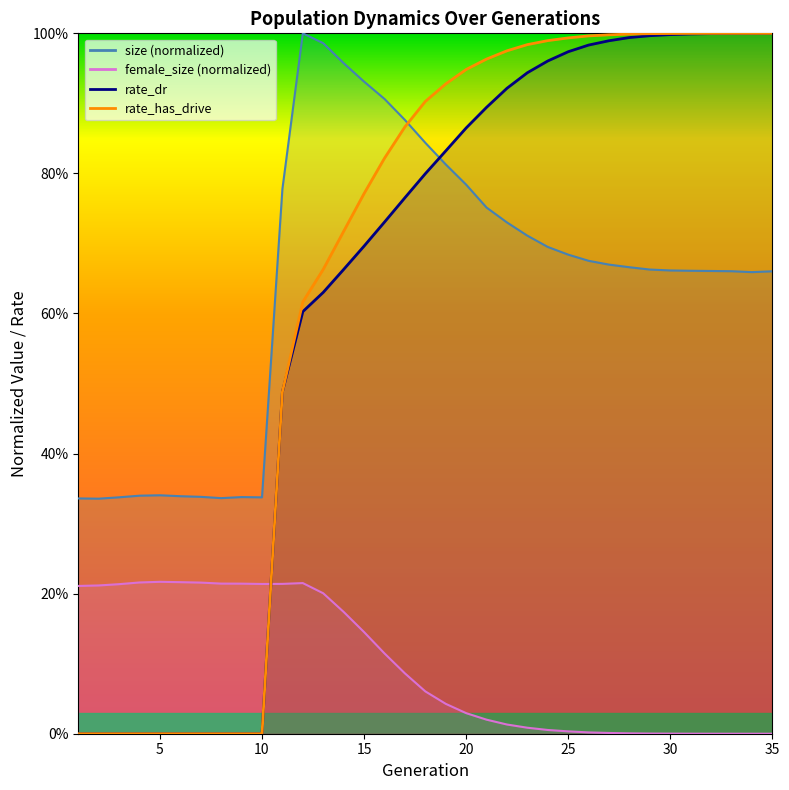

What is the value of the size point at the 23rd from the left?

0.7